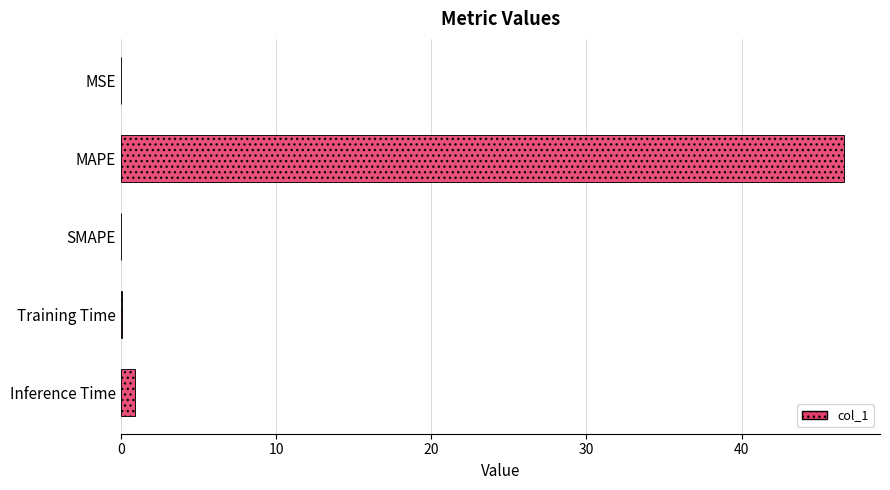

True or false: the data shows 0.0 at SMAPE.

True